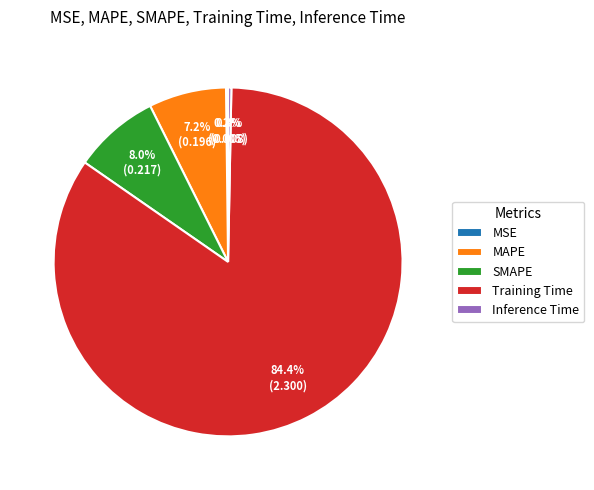

Is it true that MAPE is 1% of the pie?

False